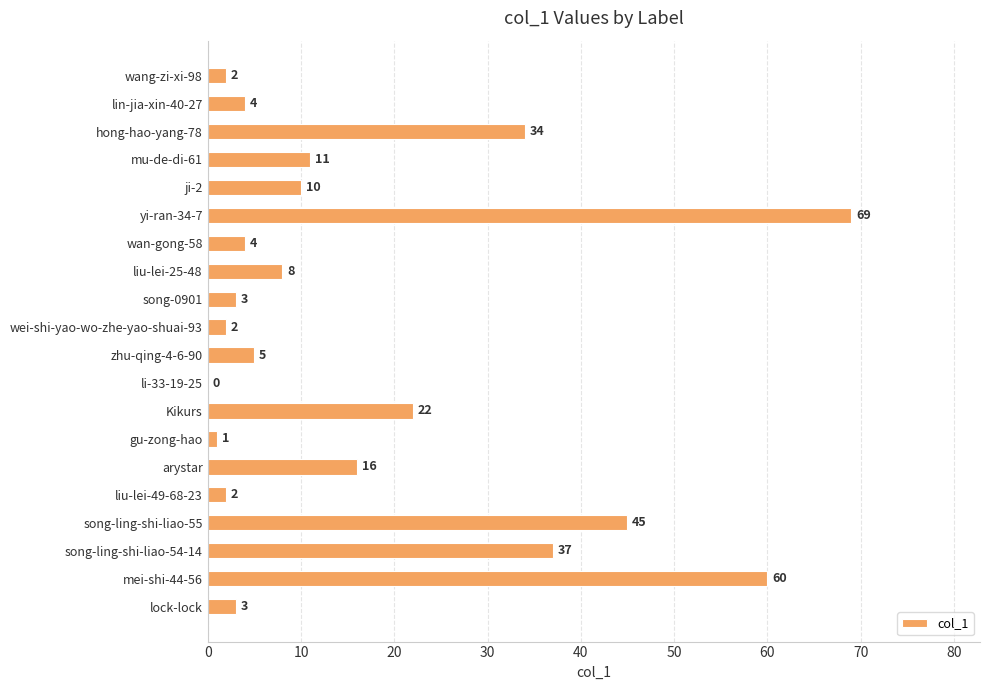

Reading top to bottom, extract all data points from this chart.

wang-zi-xi-98=2	lin-jia-xin-40-27=4	hong-hao-yang-78=34	mu-de-di-61=11	ji-2=10	yi-ran-34-7=69	wan-gong-58=4	liu-lei-25-48=8	song-0901=3	wei-shi-yao-wo-zhe-yao-shuai-93=2	zhu-qing-4-6-90=5	li-33-19-25=0	Kikurs=22	gu-zong-hao=1	arystar=16	liu-lei-49-68-23=2	song-ling-shi-liao-55=45	song-ling-shi-liao-54-14=37	mei-shi-44-56=60	lock-lock=3